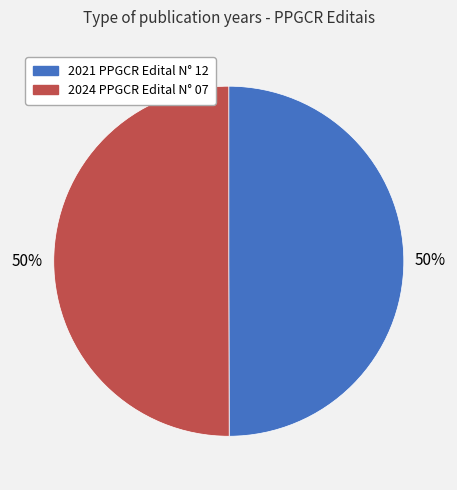

To the nearest percent, what is the combined percentage of 2024 PPGCR Edital N° 07 and 2021 PPGCR Edital N° 12?

100%